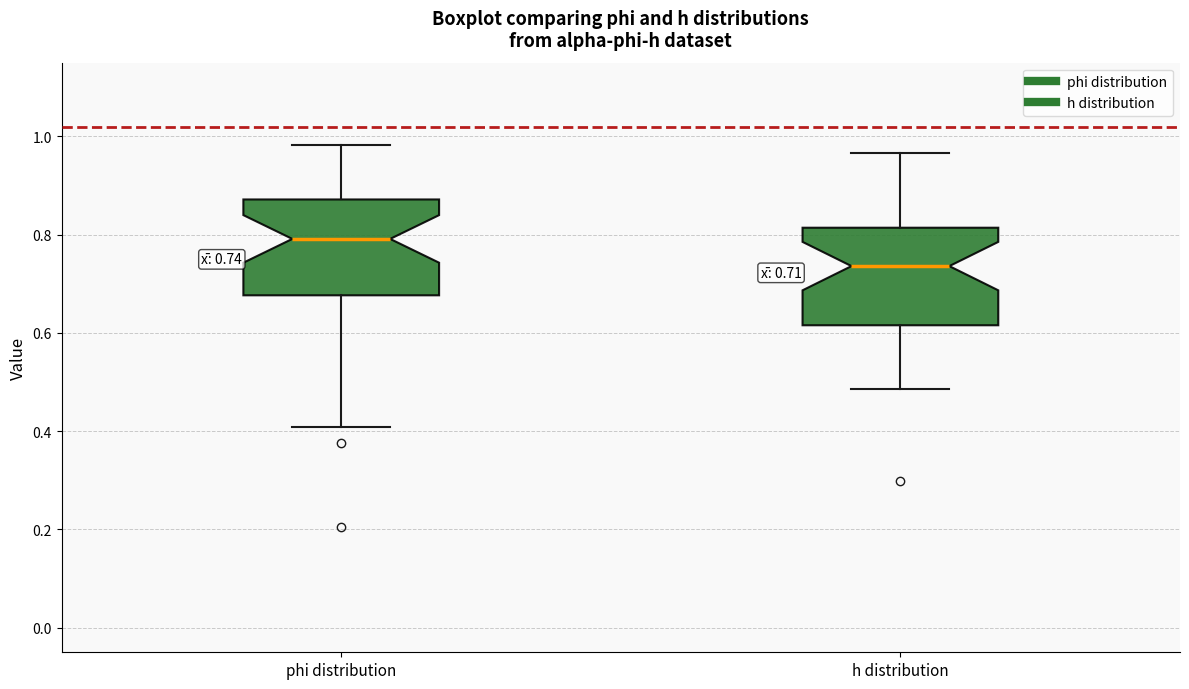

Which box has the lowest median line?

h distribution